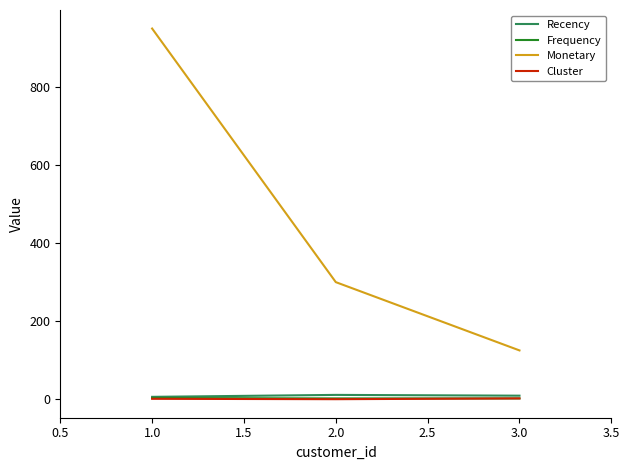

Which series has the largest range (max minus min)?

Monetary